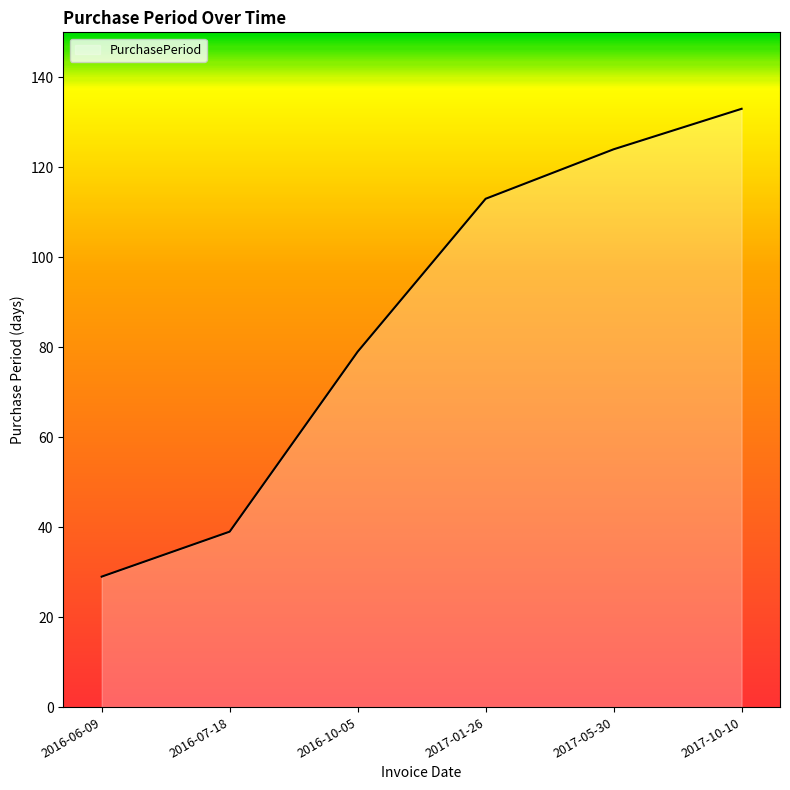

What is the smallest value displayed?

29